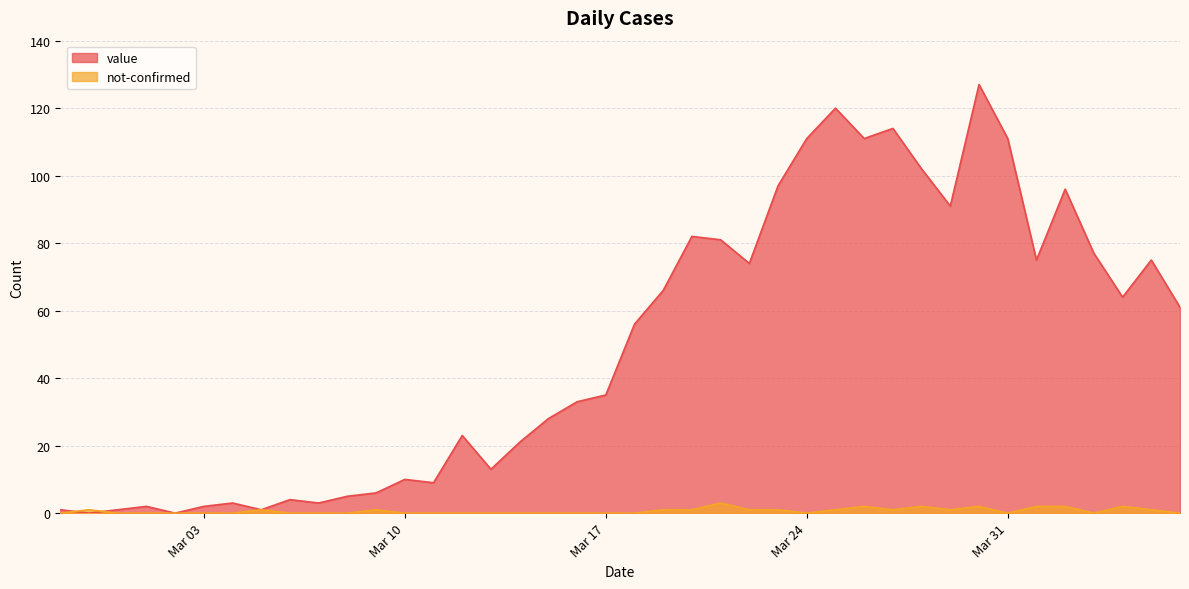

Rank the series by their maximum value, from highest to lowest.

value, not-confirmed